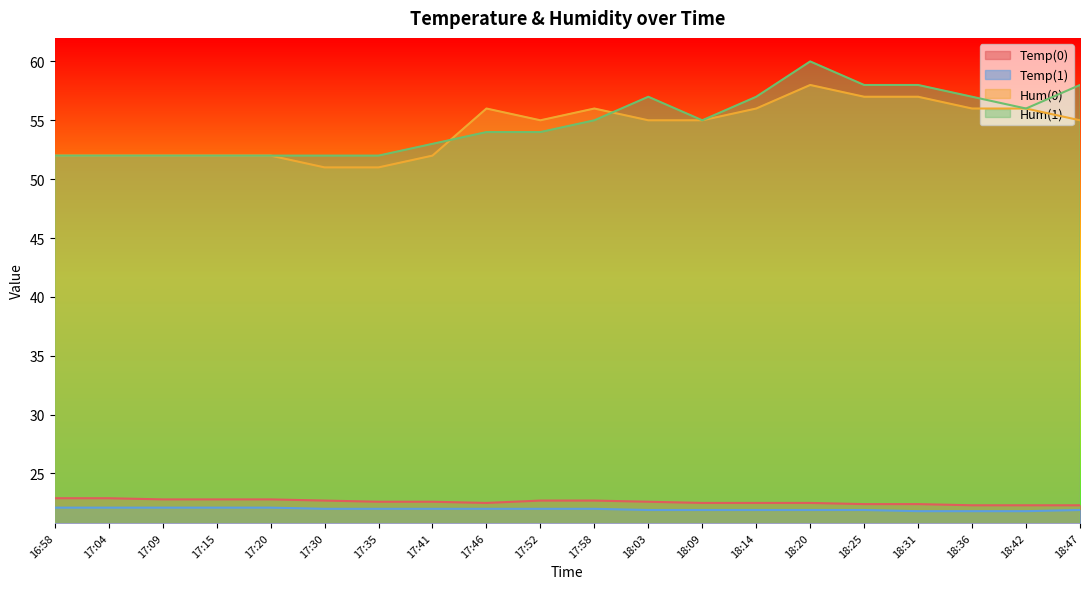

What are all the series names shown in the legend?

Temp(0), Temp(1), Hum(0), Hum(1)